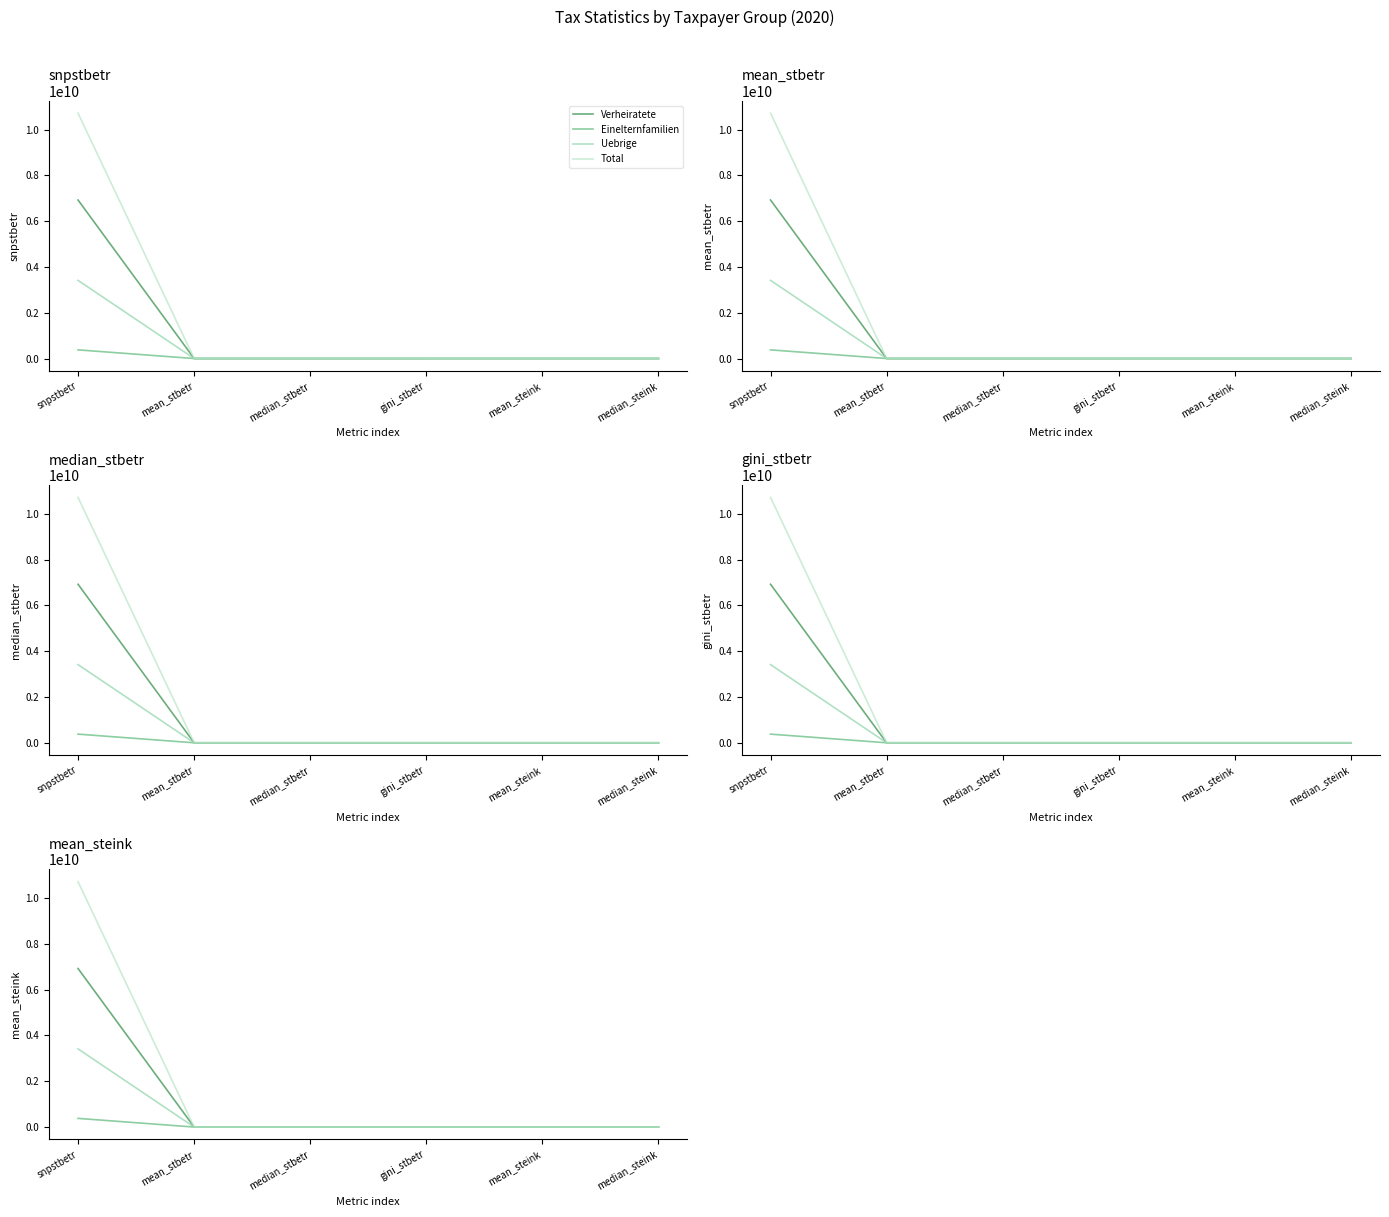

In Total, how many points are lower than both neighbors (excluding endpoints)?

1